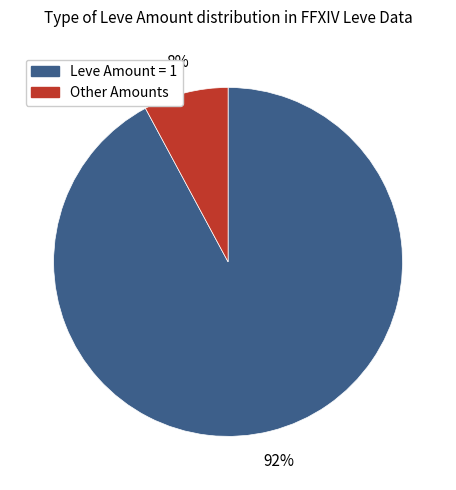

Rank the categories by value from lowest to highest.

Other, Leve Amount = 1